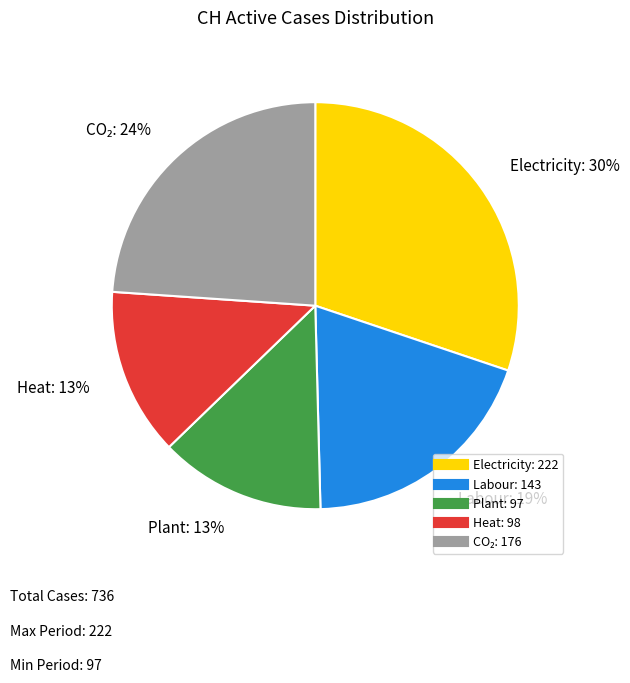

To the nearest percent, what is the average slice percentage?

20%